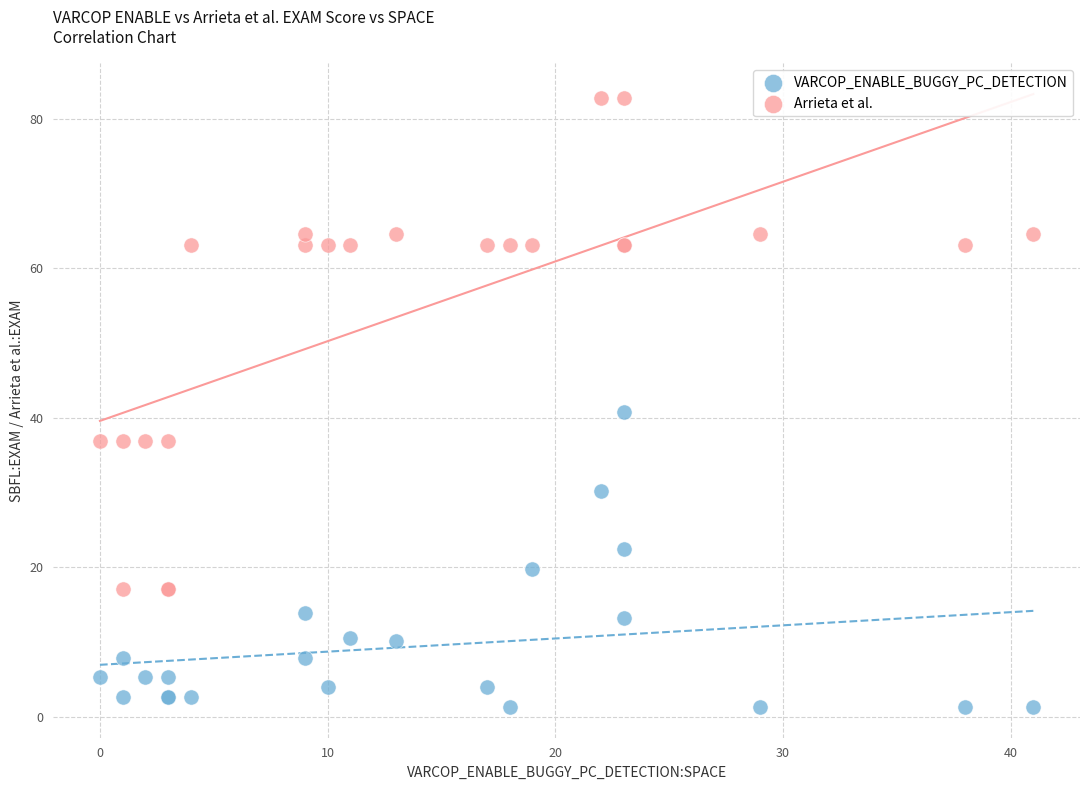

Across all series, what Y value is closest to 42?

40.8